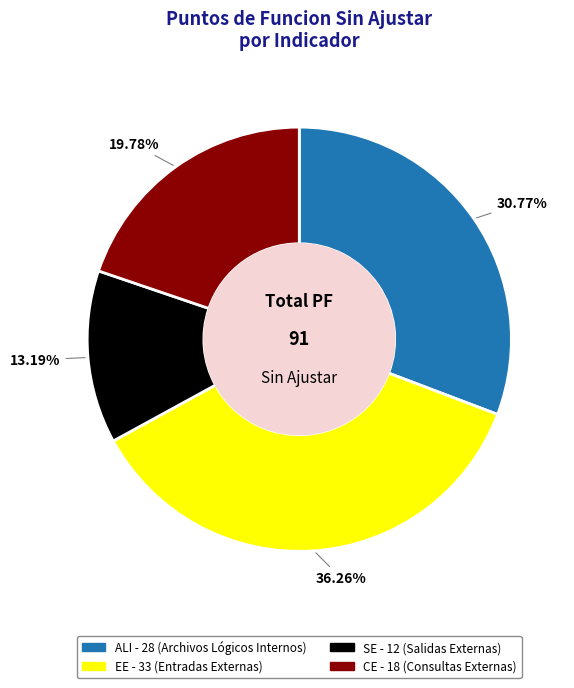

To the nearest percent, what is the difference between the largest and smallest slice percentages?

23%